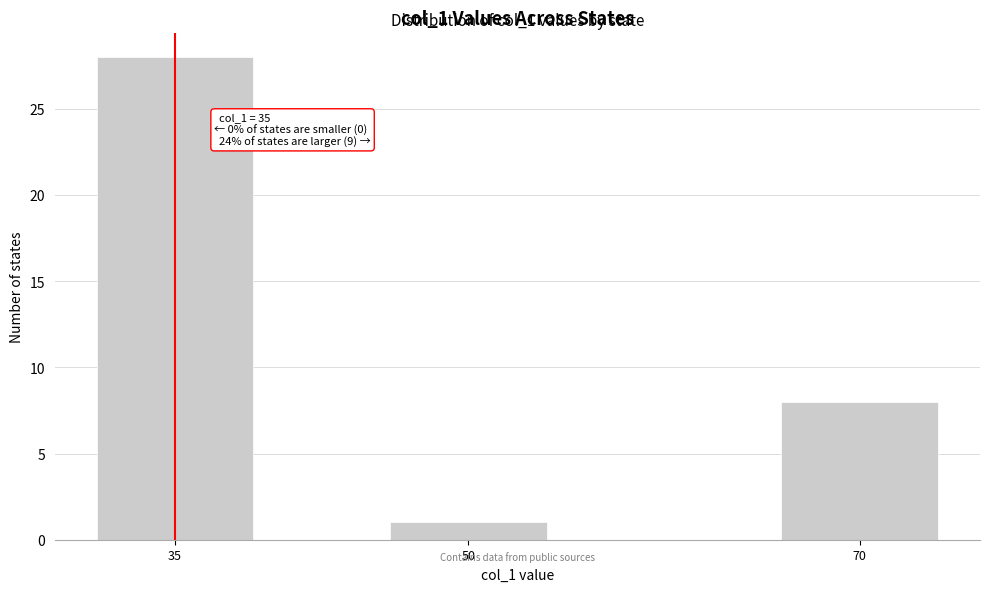

Reading right to left, transcribe all the data shown in this chart.

8	1	28